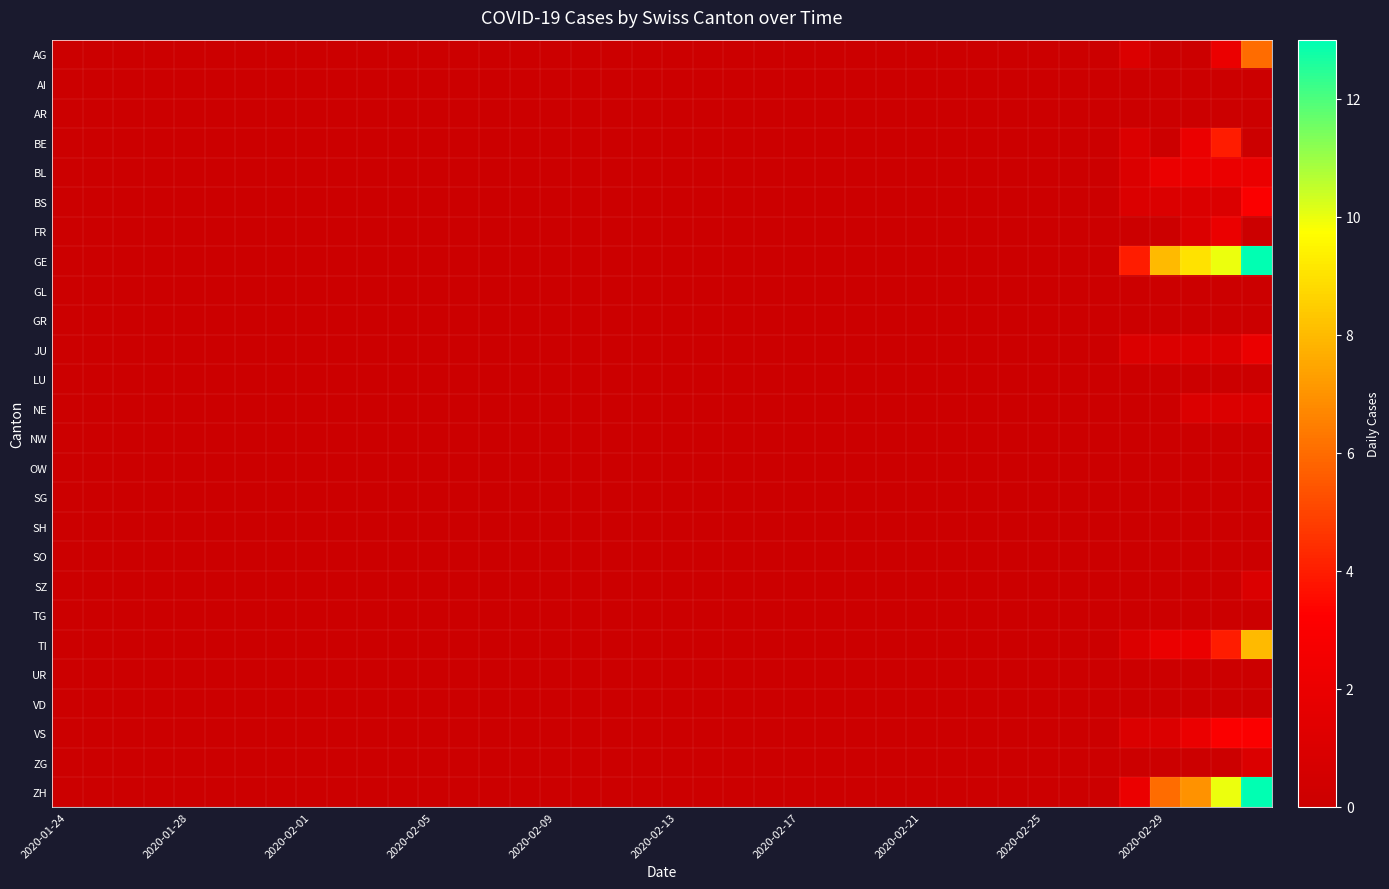

What is the greatest value displayed?

13